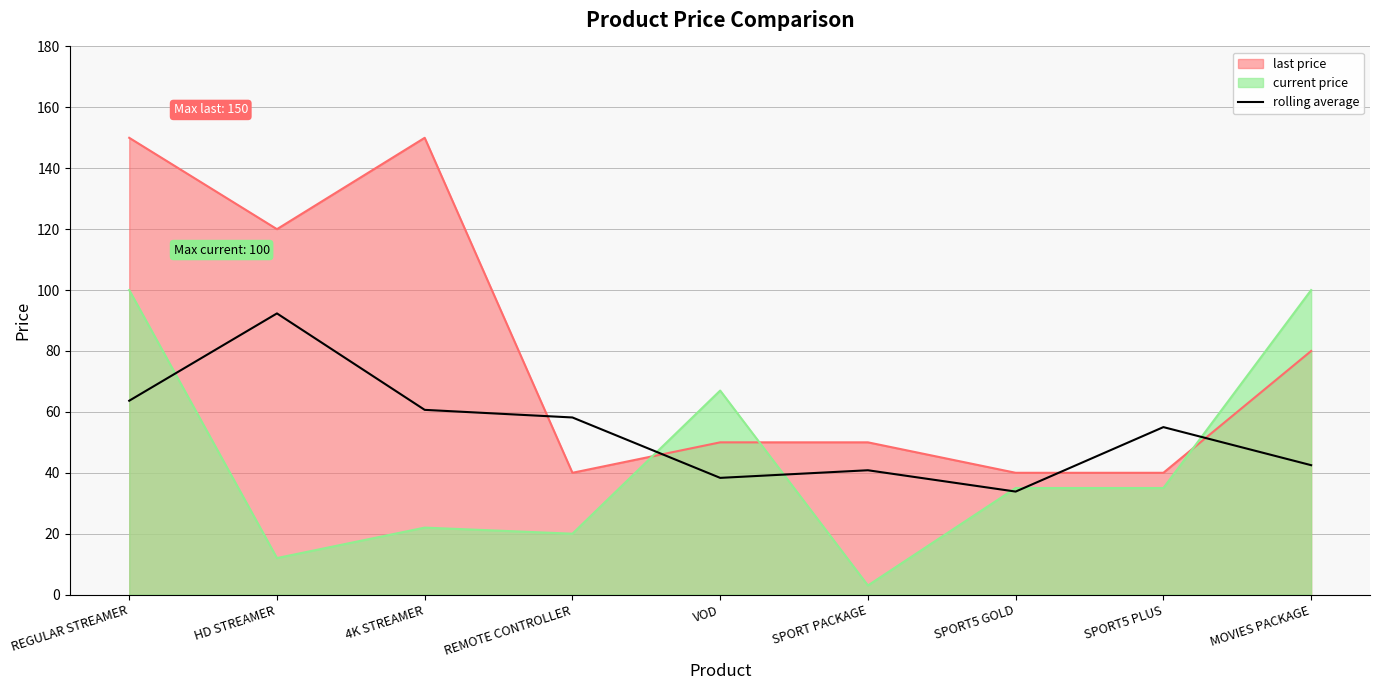

Rank the series by their maximum value, from lowest to highest.

rolling average, current price, last price